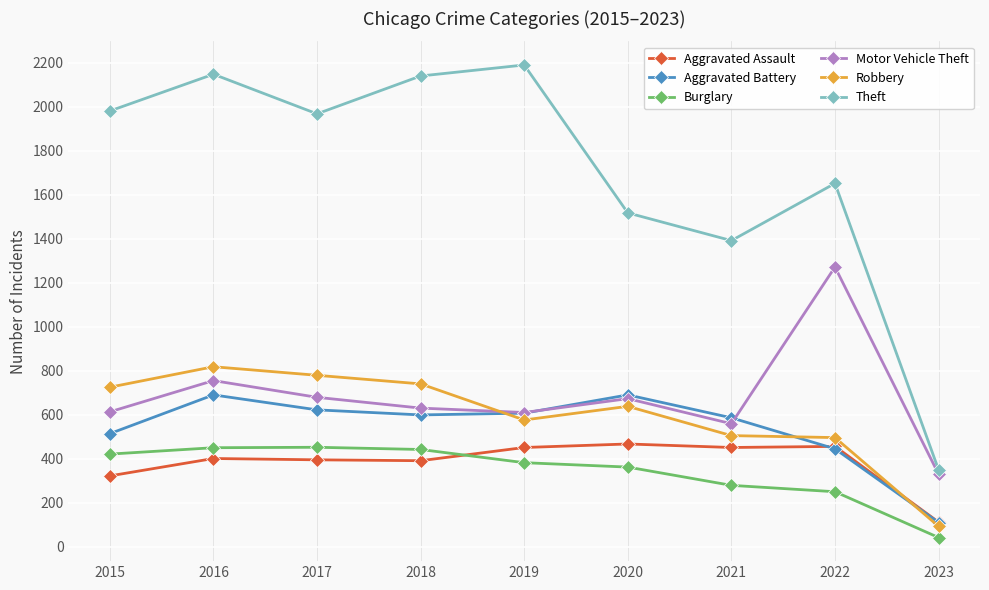

What is the sum of the Robbery values at 2021 and 2019?

1083